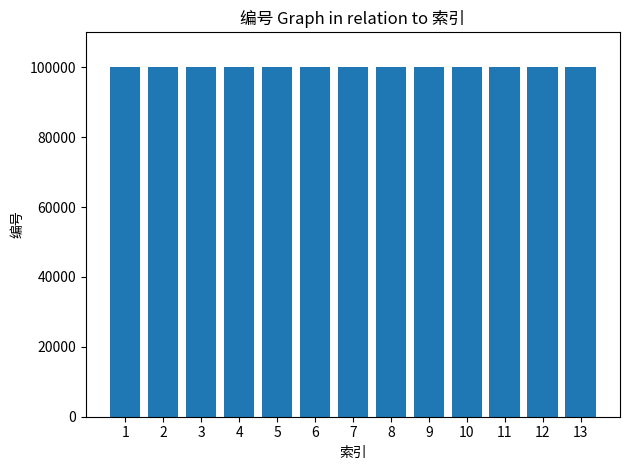

Approximately how many times larger is the value at 1 compared to 10?

1.0